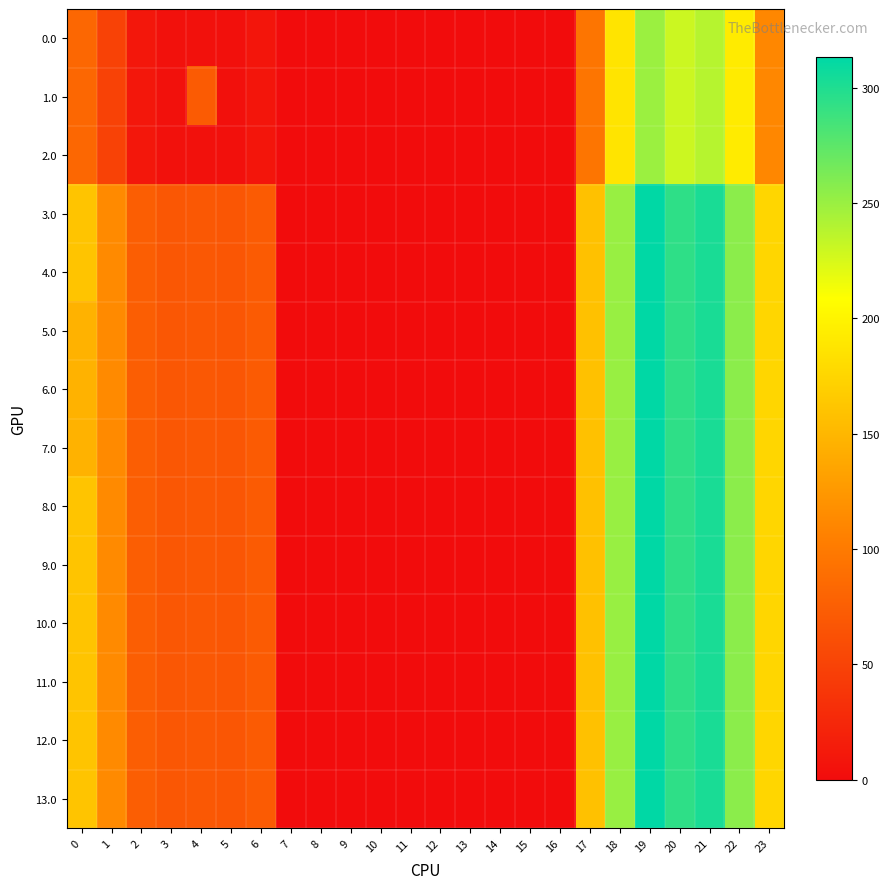

What is the total value across all series at 22?

3395.9